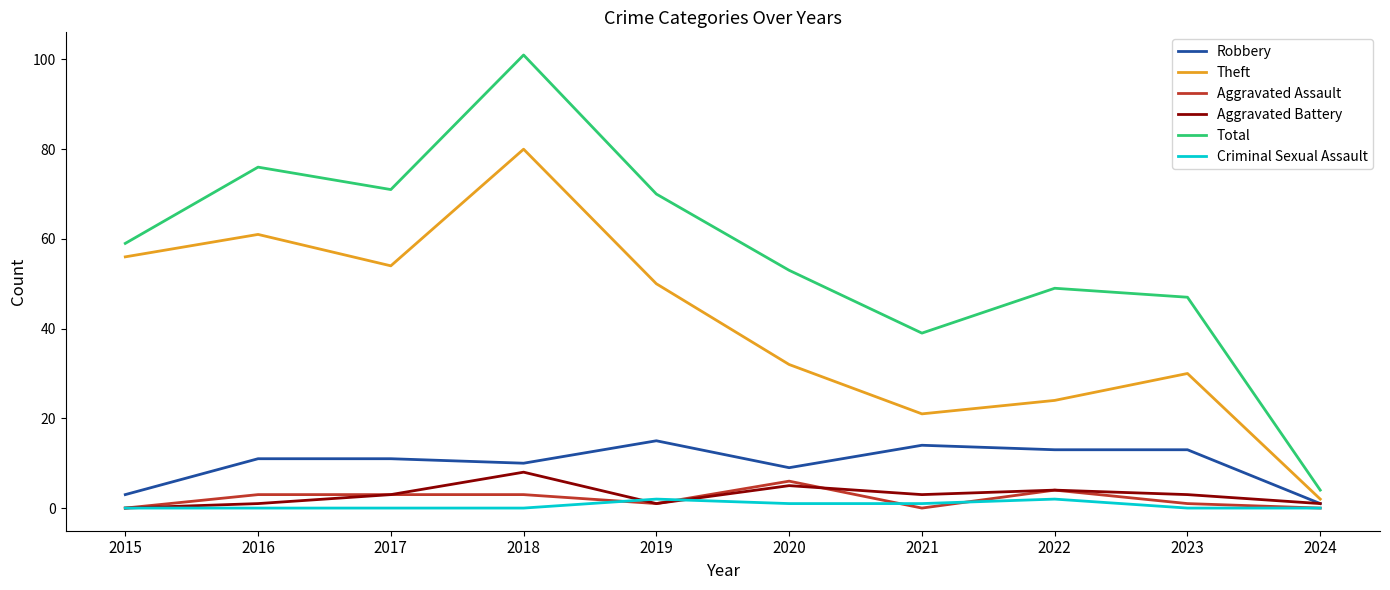

Does the chart have visible grid lines?

No